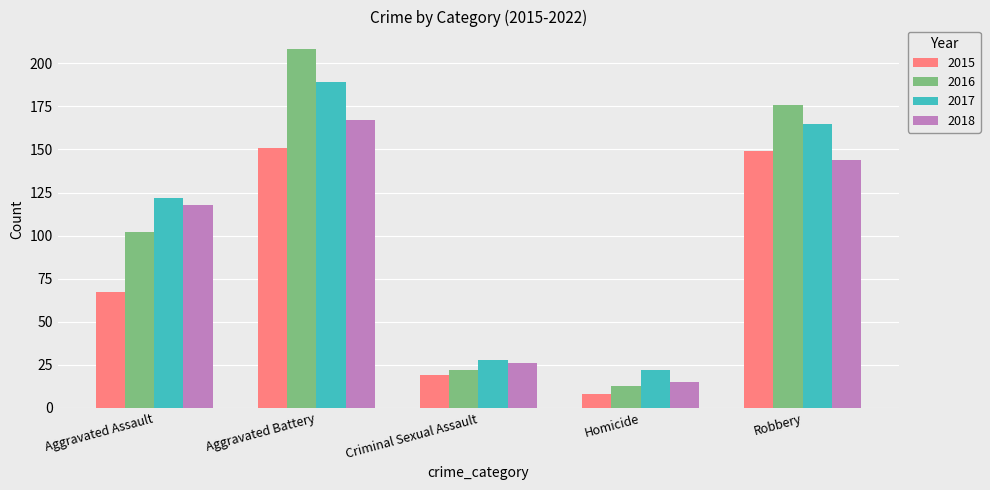

Reading right to left, what are all the values shown in this chart?

2015: Robbery=149	Homicide=8	Criminal Sexual Assault=19	Aggravated Battery=151	Aggravated Assault=67
2016: Robbery=176	Homicide=13	Criminal Sexual Assault=22	Aggravated Battery=208	Aggravated Assault=102
2017: Robbery=165	Homicide=22	Criminal Sexual Assault=28	Aggravated Battery=189	Aggravated Assault=122
2018: Robbery=144	Homicide=15	Criminal Sexual Assault=26	Aggravated Battery=167	Aggravated Assault=118